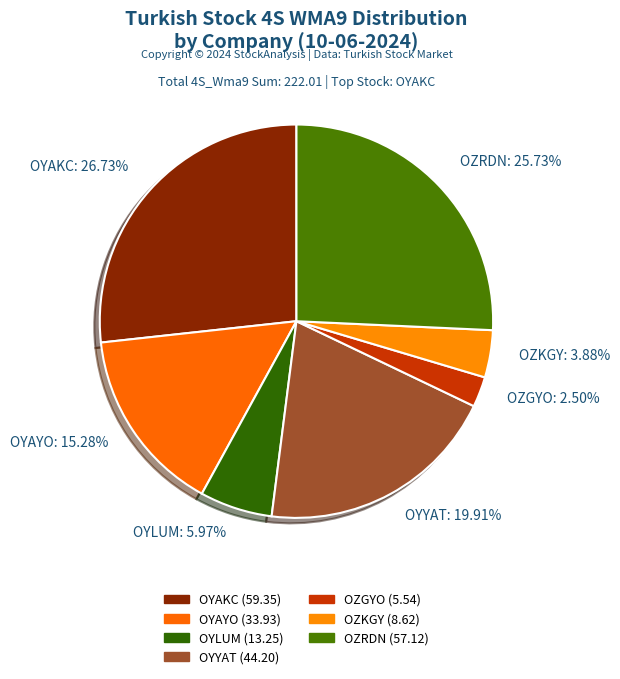

How many slices are in this pie chart?

7